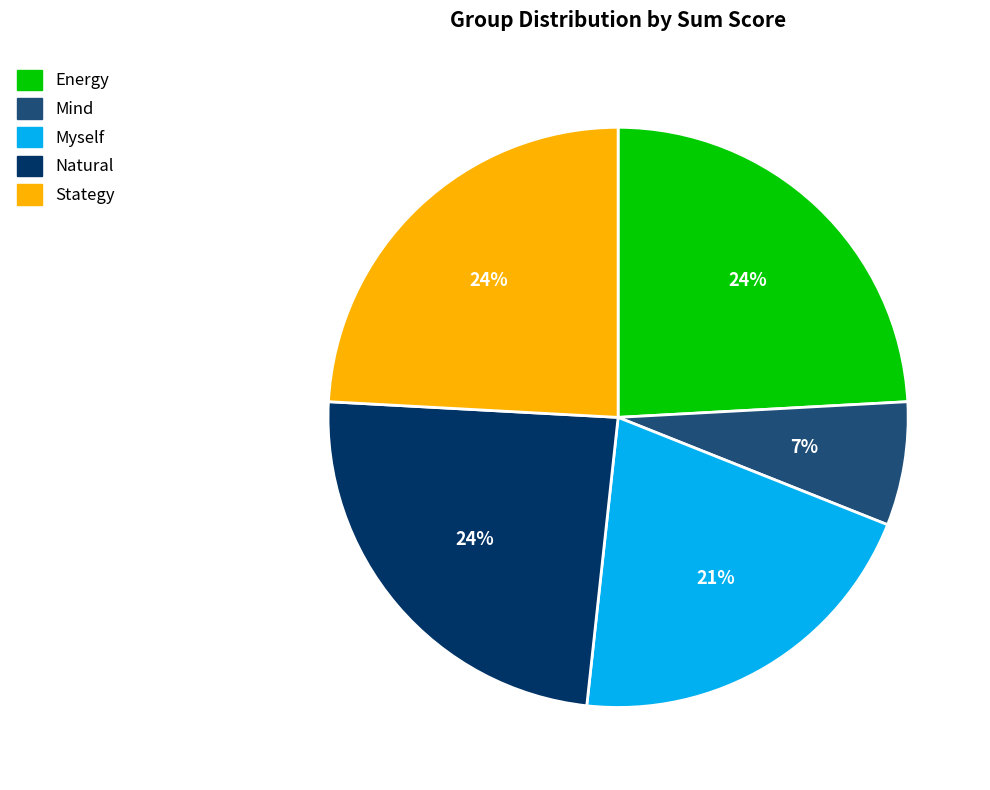

What percentage is the Mind slice, to the nearest percent?

7%